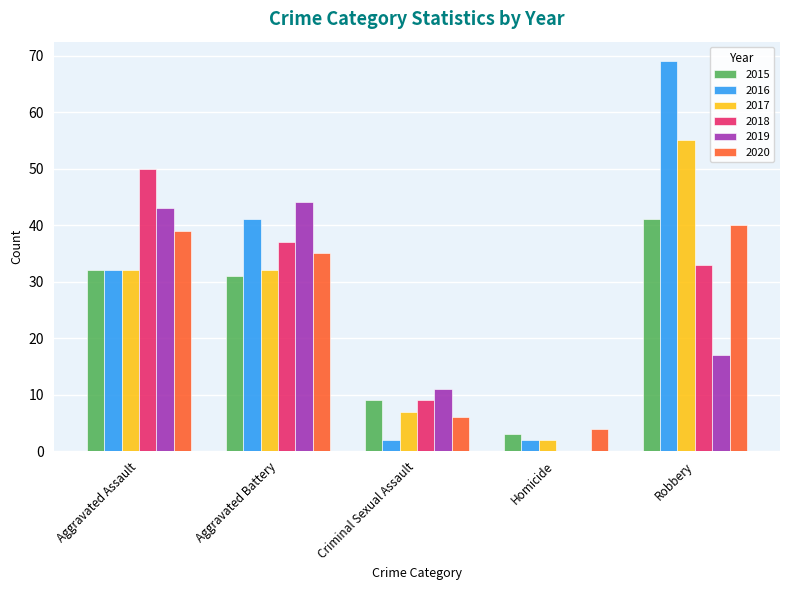

Is the value of 2018 at Aggravated Assault greater than the value of 2016 at Criminal Sexual Assault?

Yes